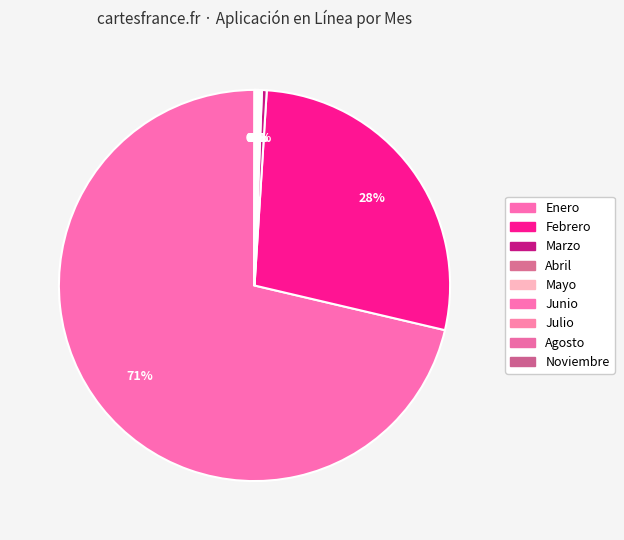

What is the ratio of the value at Agosto to the value at Abril?

0.7